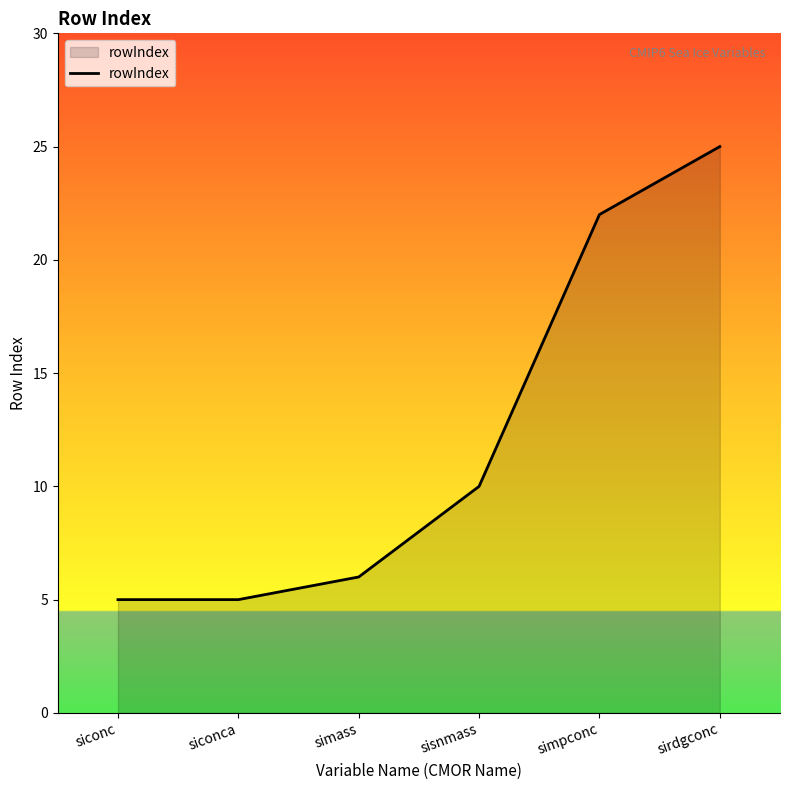

Reading left to right, list all the values displayed in this chart.

5	5	6	10	22	25